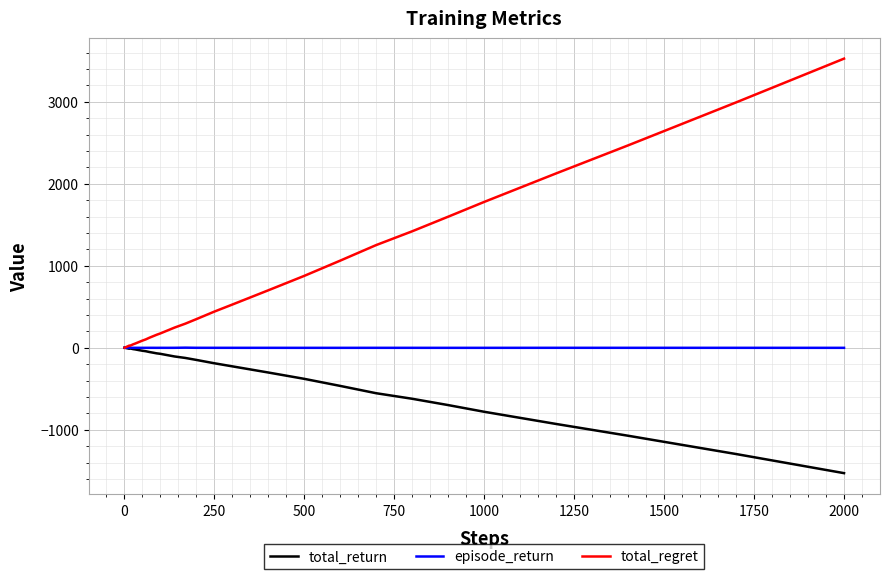

Which series has the largest total across all categories?

total_regret